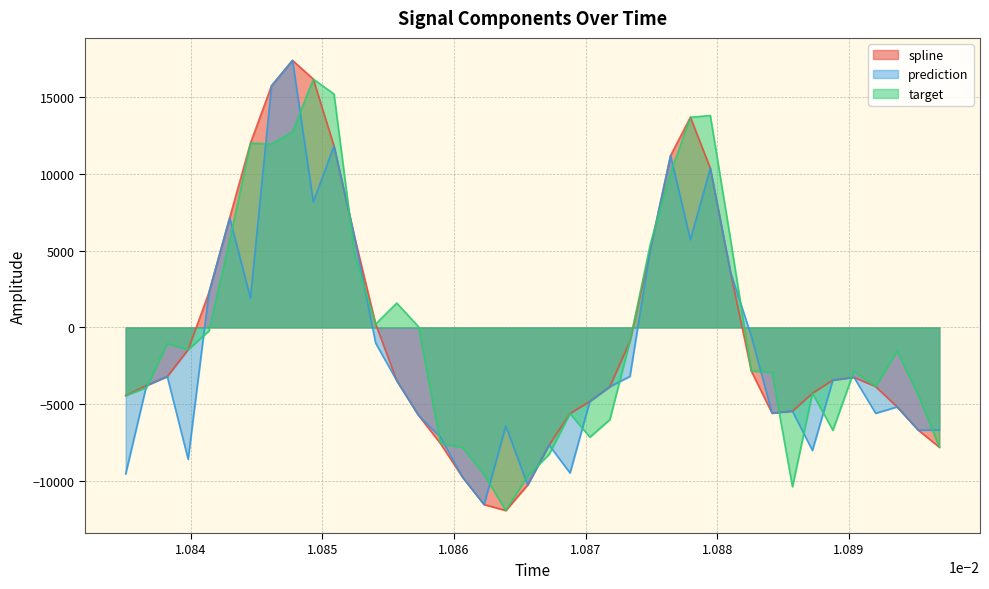

What are all the series names shown in the legend?

spline, prediction, target